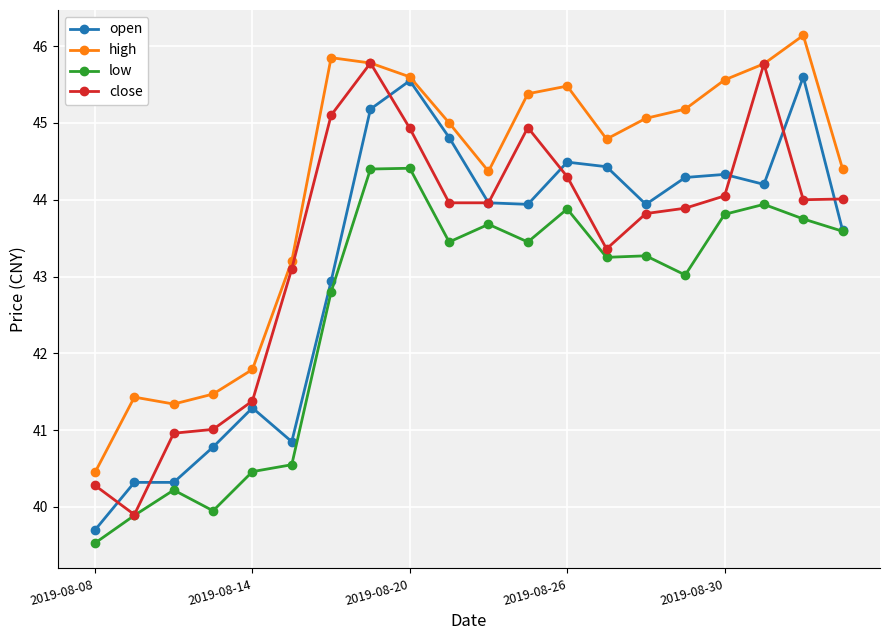

What is the difference between the maximum and minimum values in the close series?

5.9